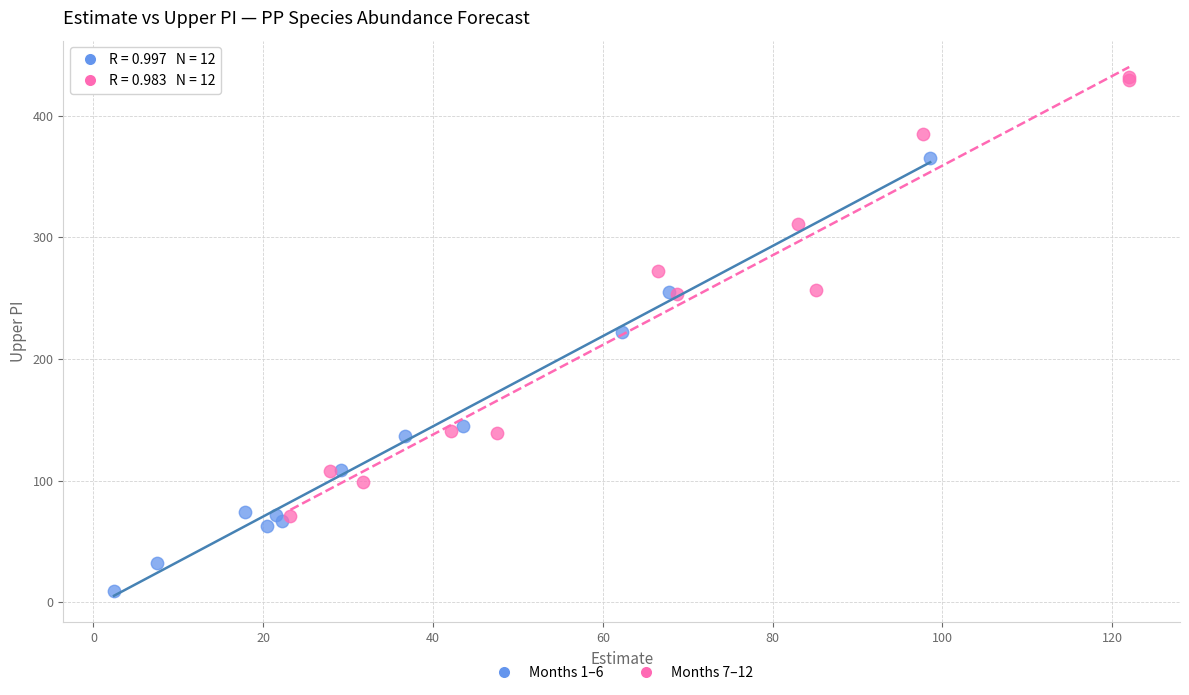

Which series reaches the maximum Y coordinate?

Months 7–12